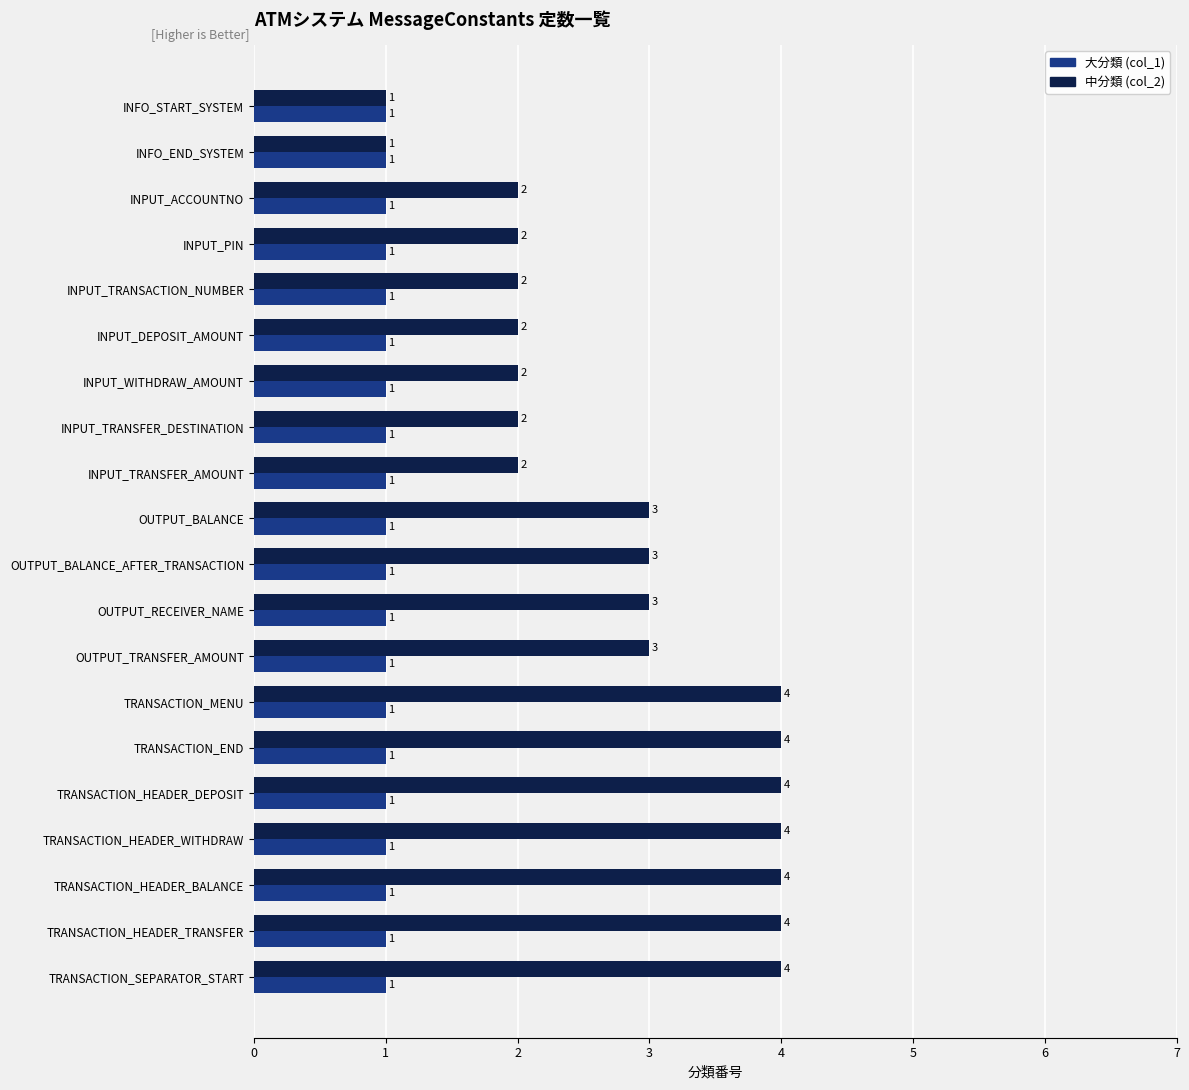

Count the 中分類 (col_2) values in the range 2 to 4.

18